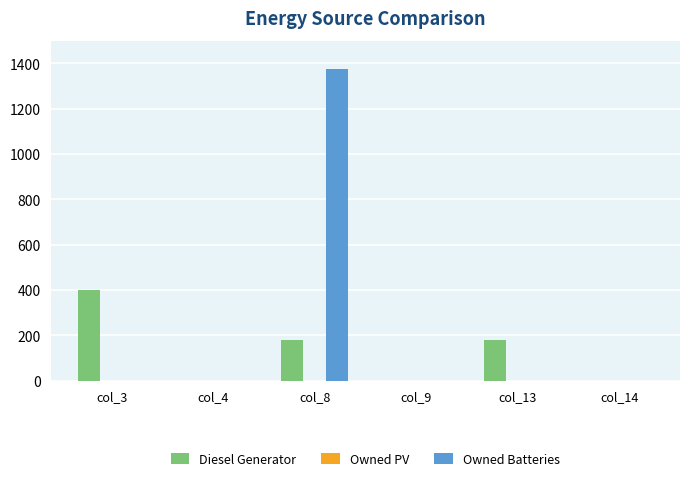

What is the maximum value for Owned Batteries?

1374.0